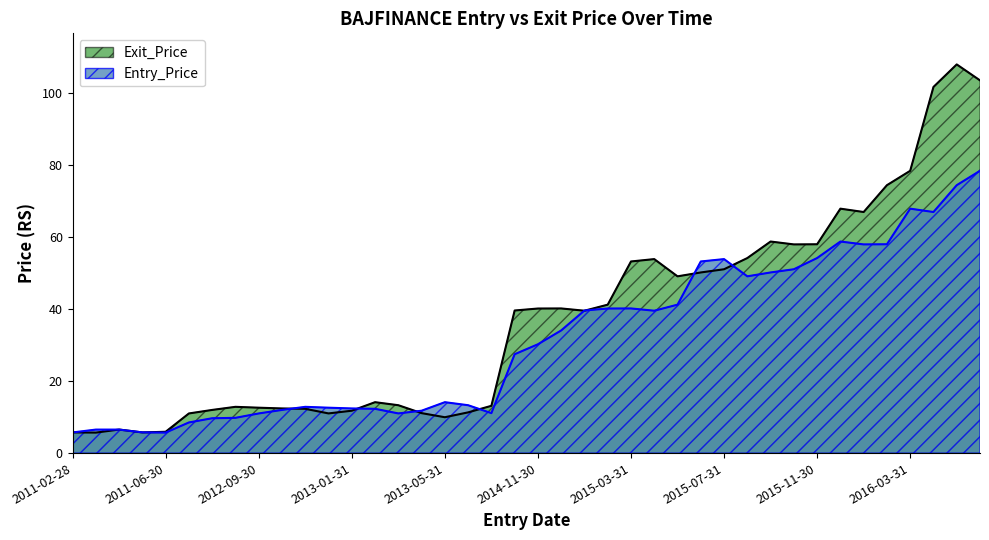

What is the difference between the maximum and minimum values in the Exit_Price series?

102.3